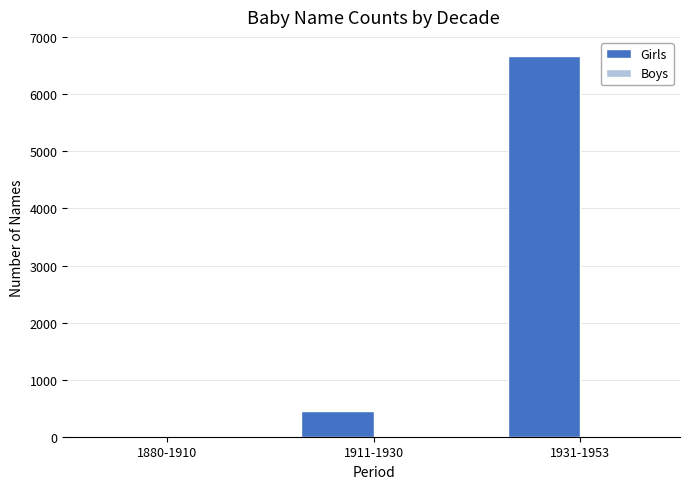

The value at 1931-1953 is 11266. True or false?

False